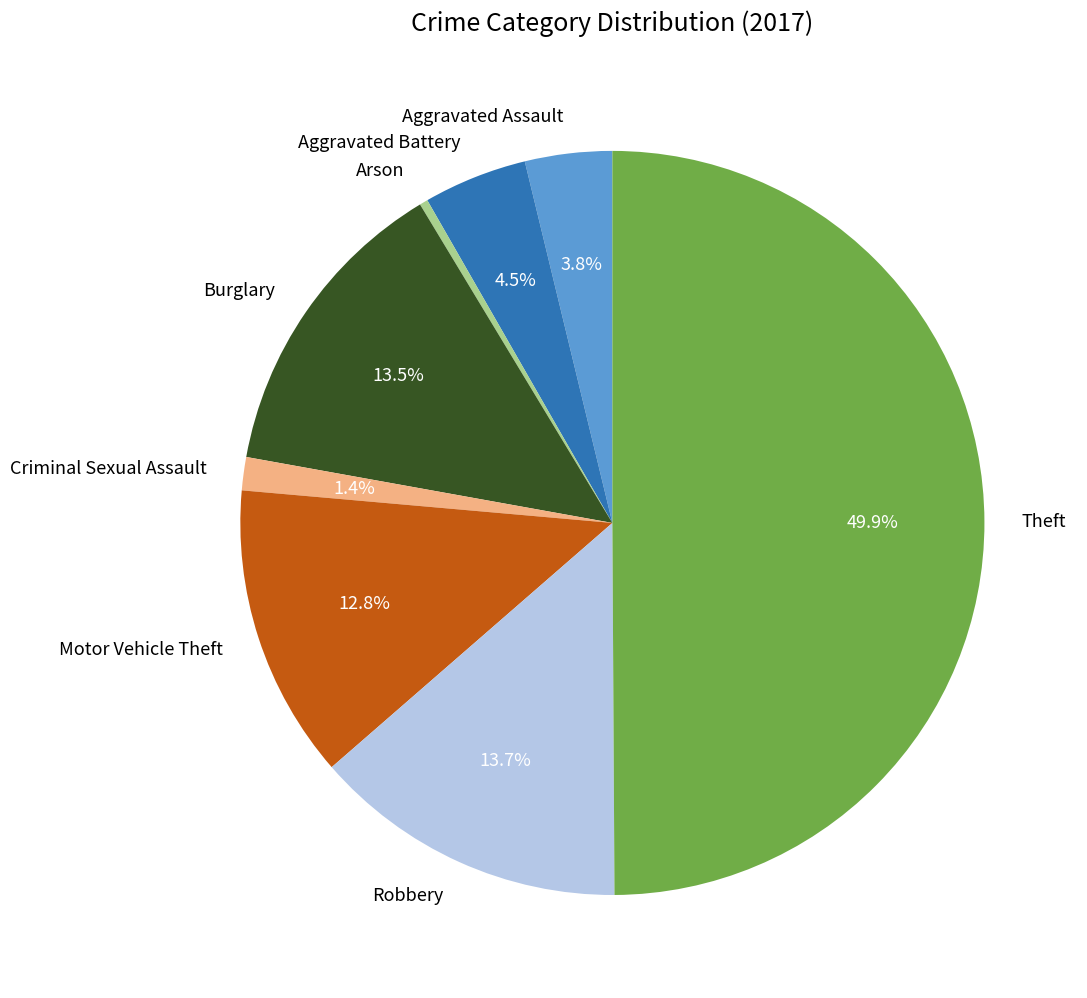

Is Robbery the majority of the pie?

No